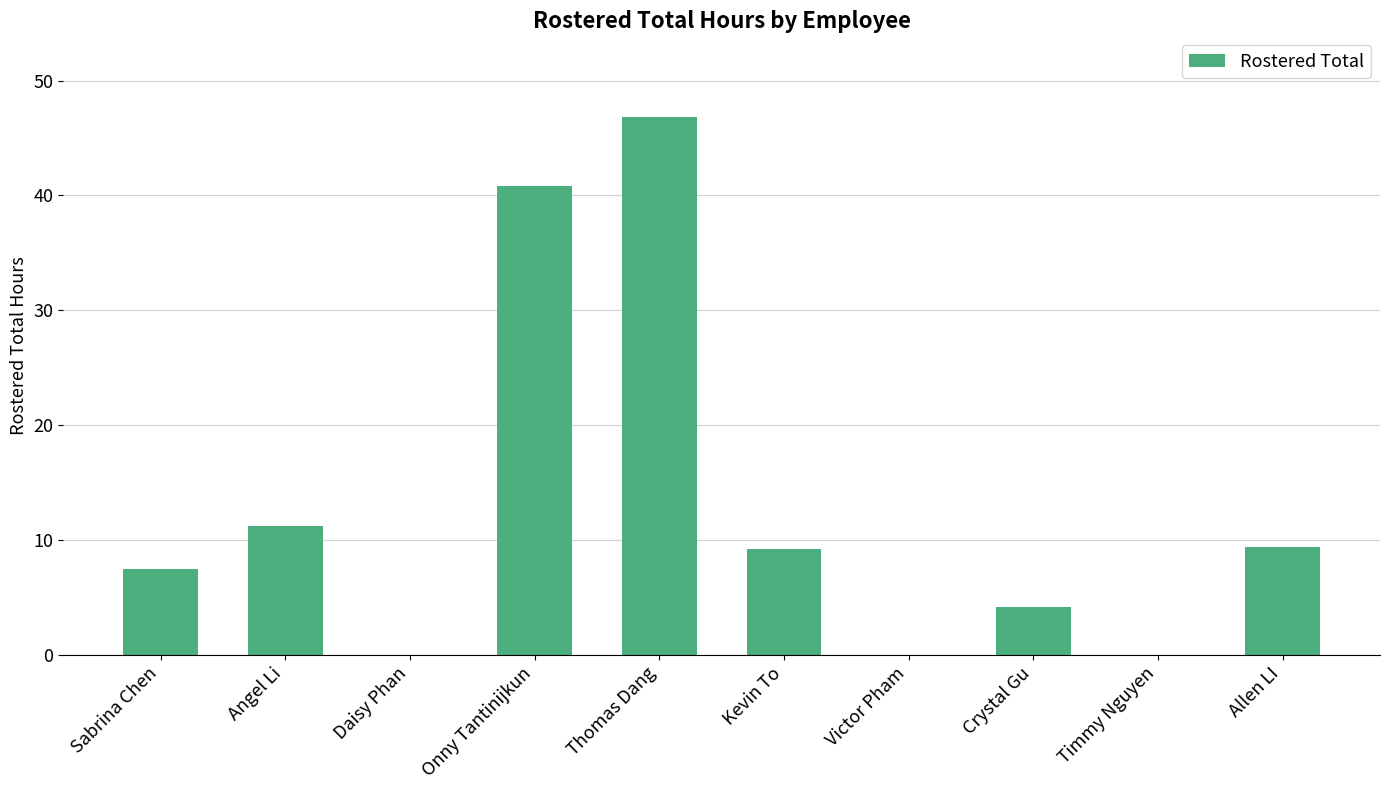

What is the change in value from Onny Tantinijkun to Allen LI?

-31.4